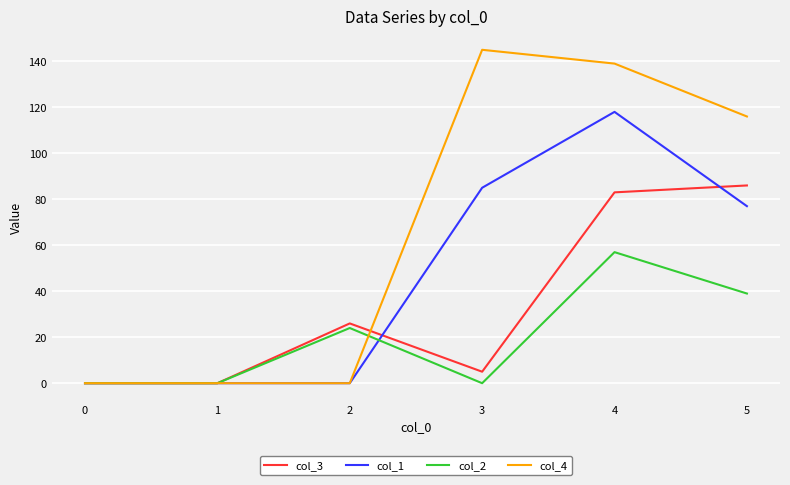

At which category is the sum across all series the highest?

4